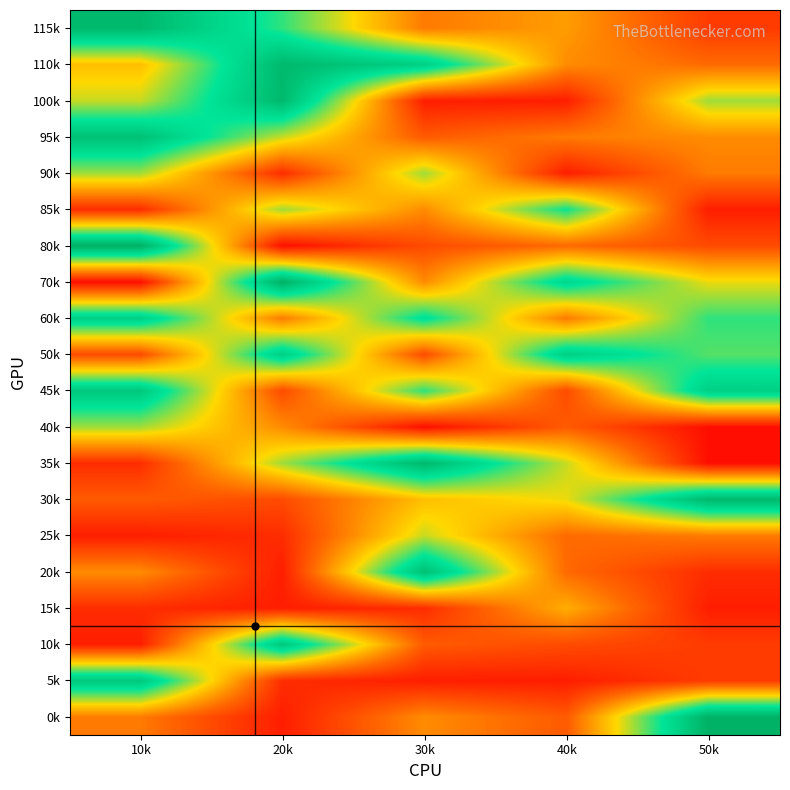

What is the difference between the highest and lowest values at 20k?

26